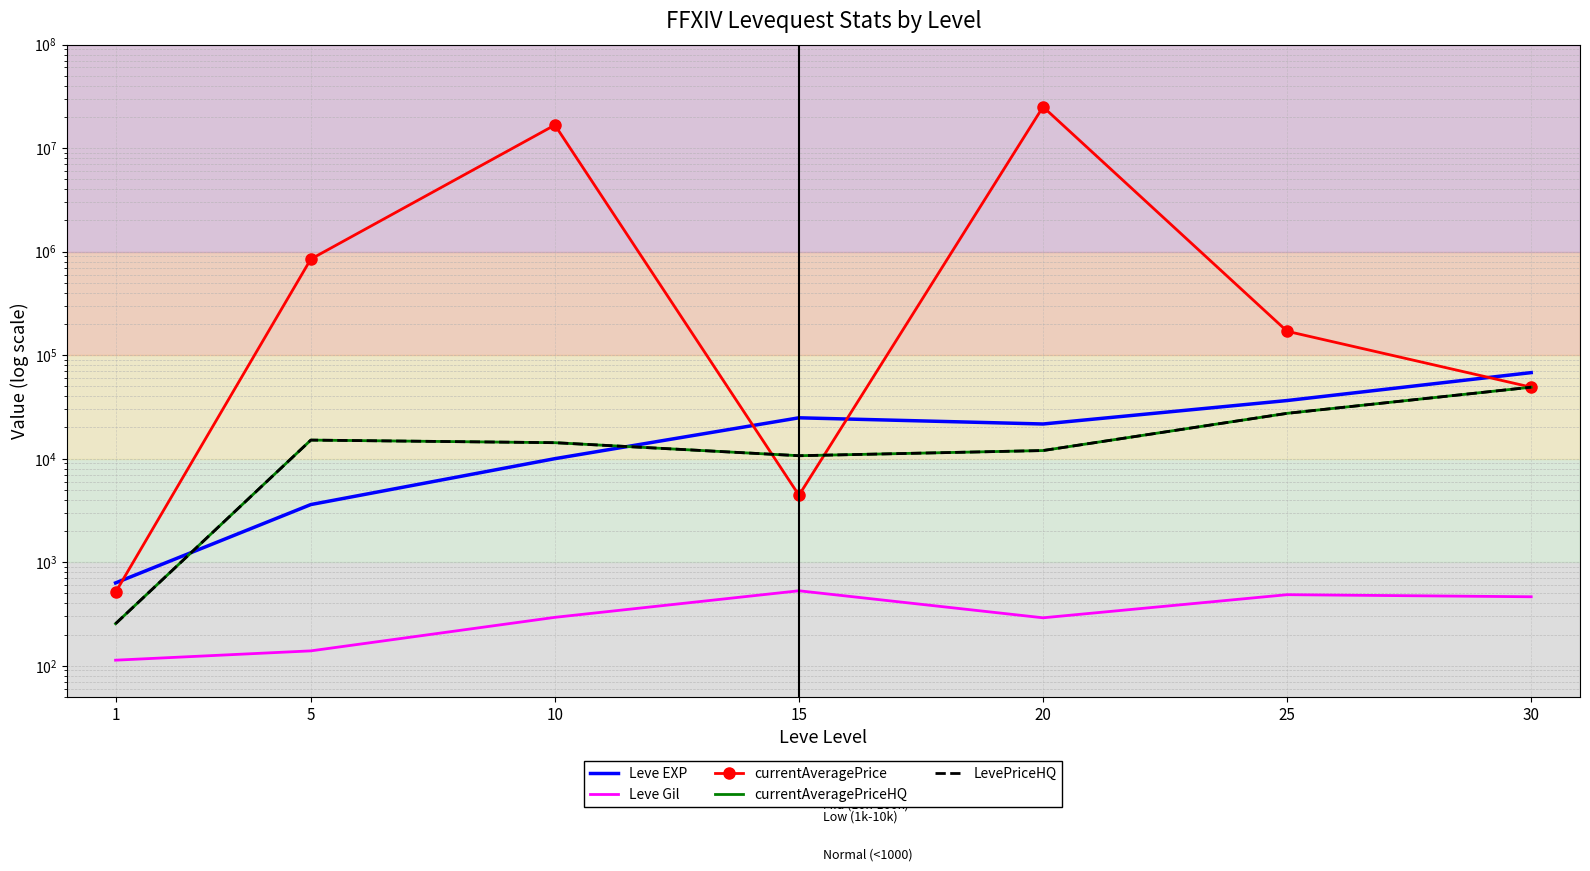

Which series has the largest range (max minus min)?

currentAveragePrice